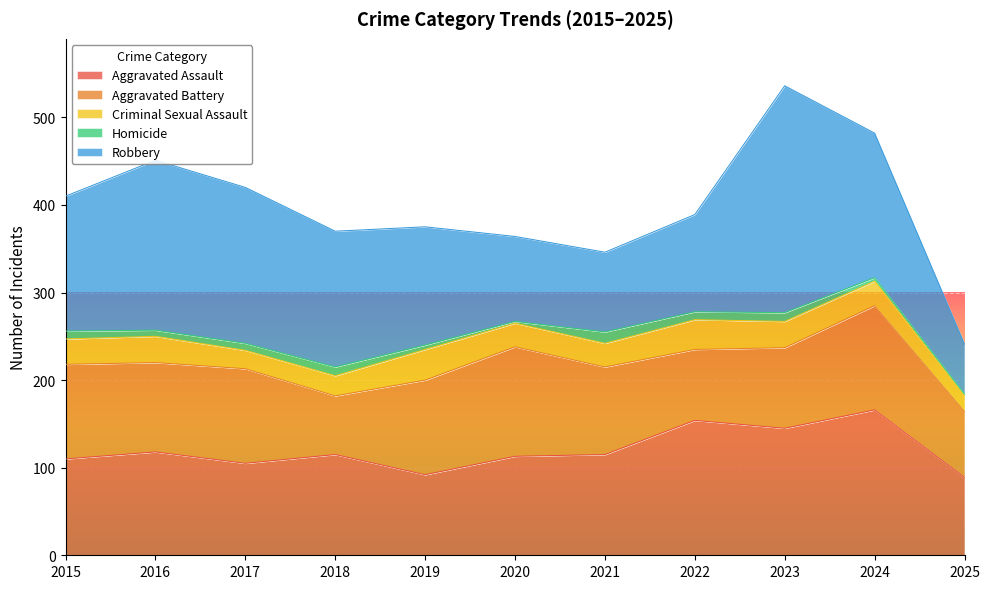

What is the sum of all Aggravated Battery values?

1085